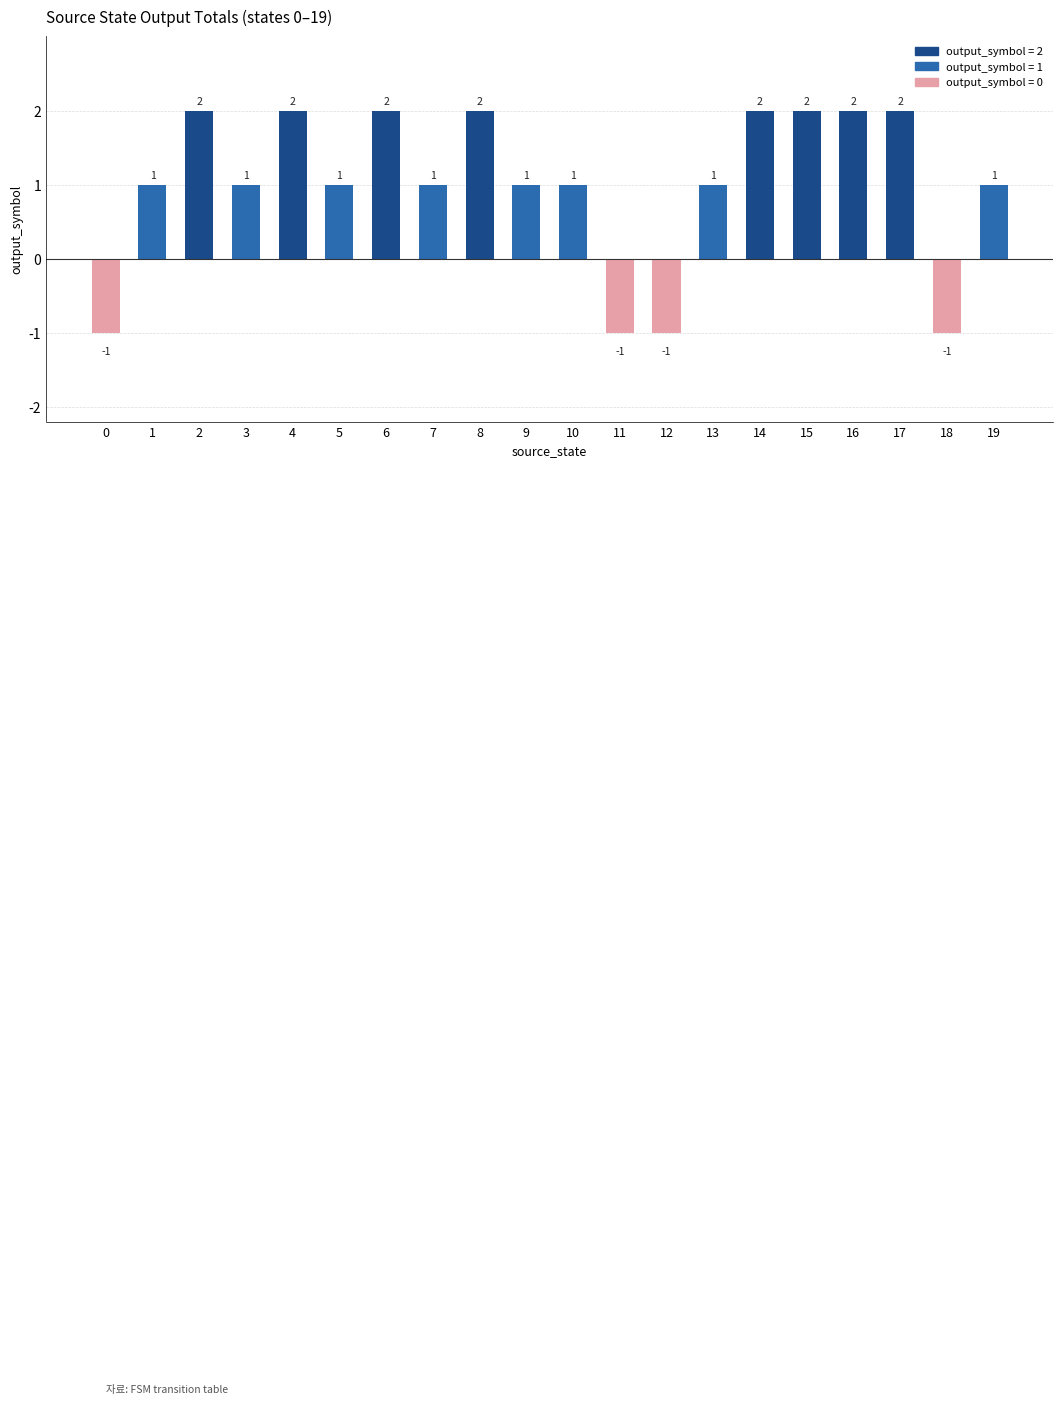

Count the number of categories in the chart.

20